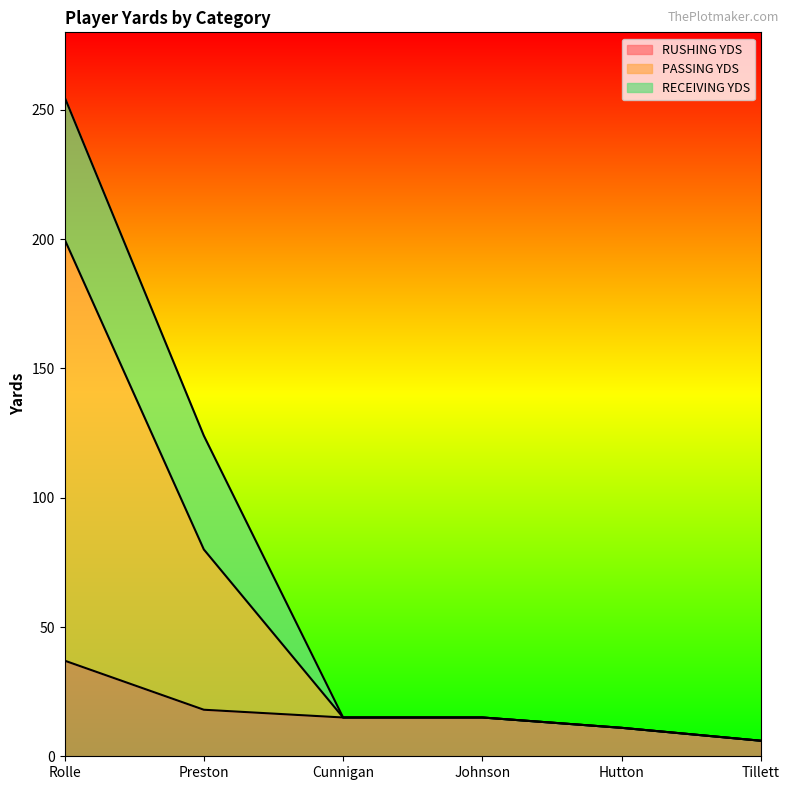

True or false: RUSHING YDS and PASSING YDS cross at least once.

False